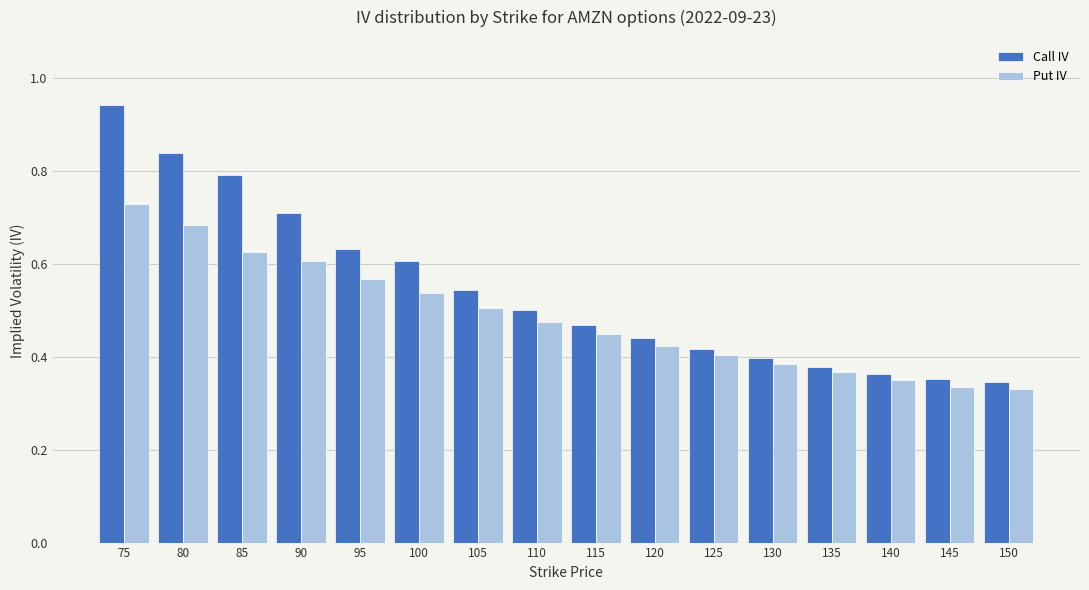

Between 75 and 100, which series saw the biggest shift?

Call IV